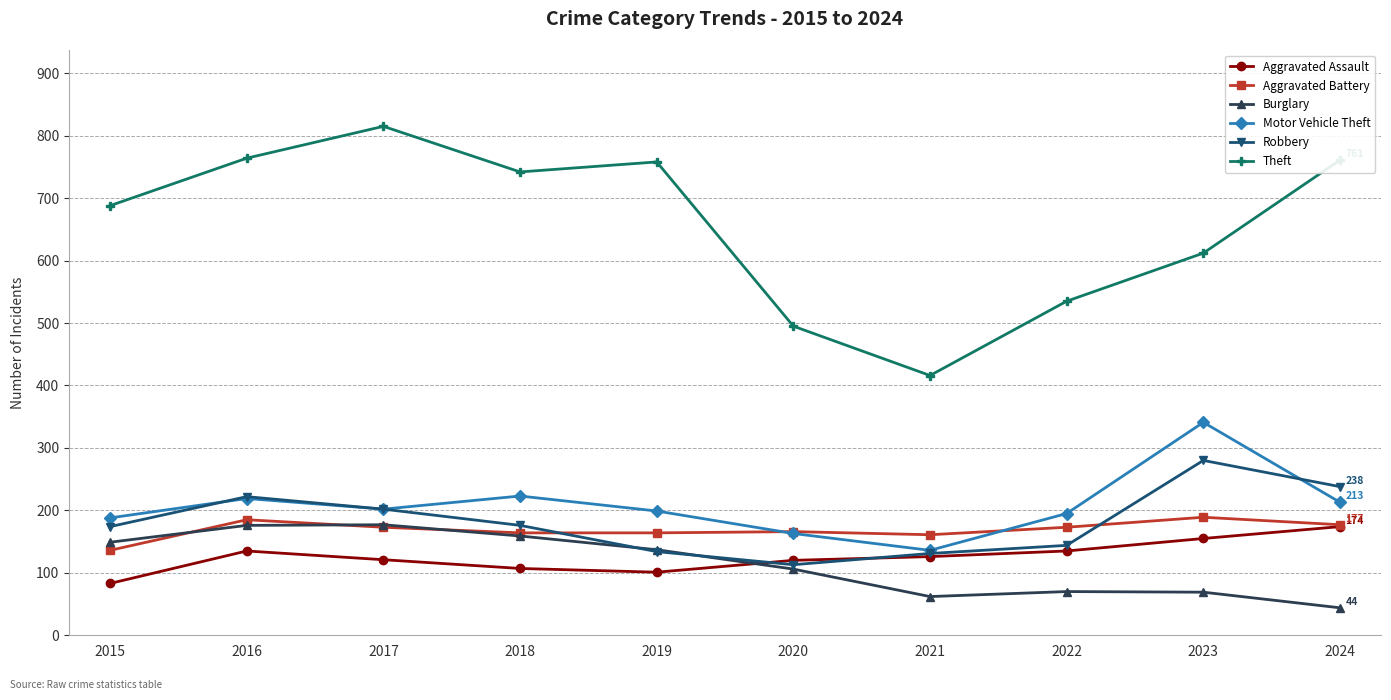

What is the spread (max minus min) of values at 2023?

543